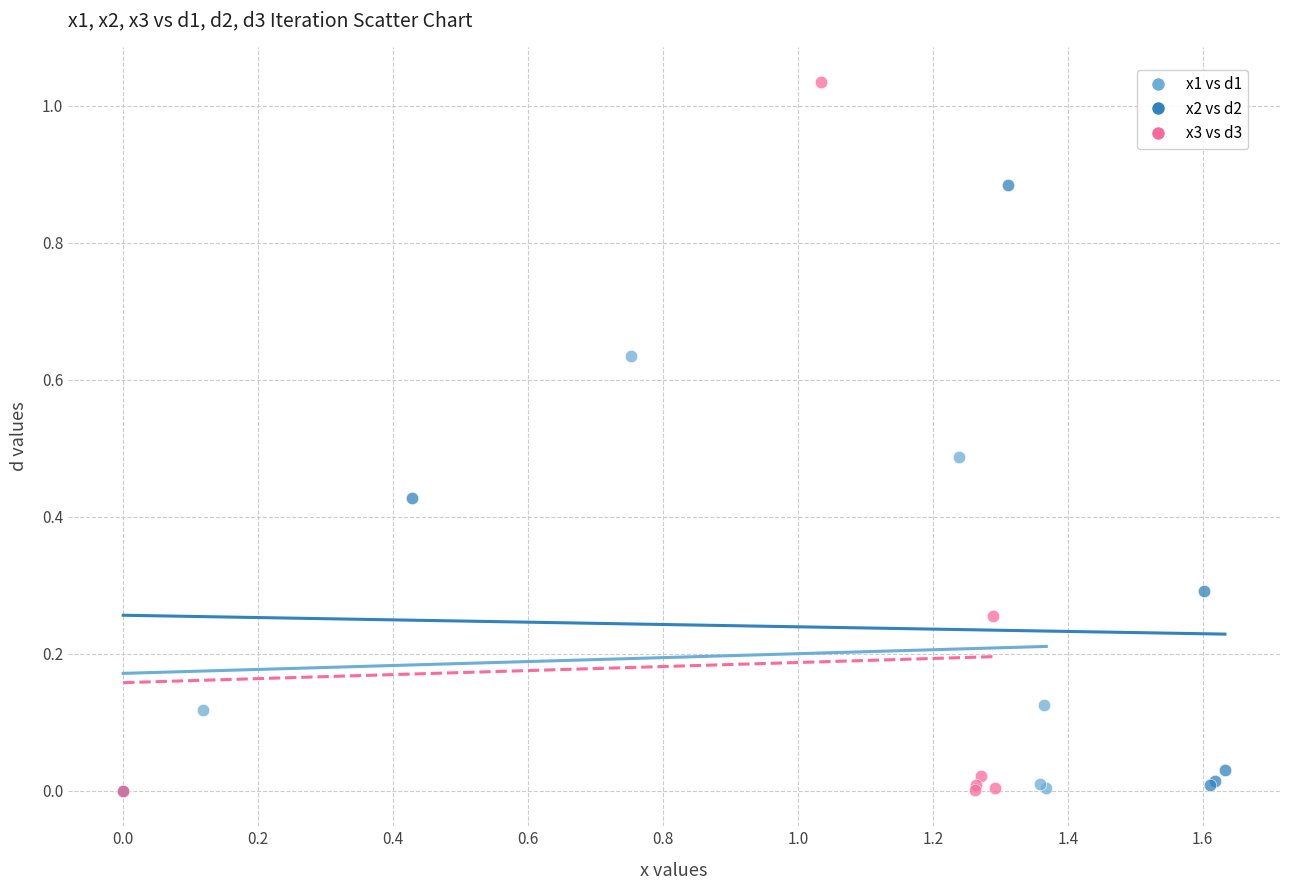

Which series contains the highest Y value?

x3 vs d3